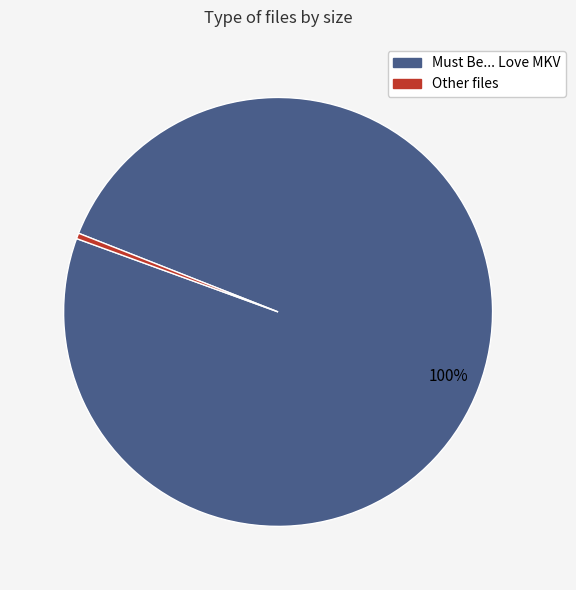

The Other files slice represents 0% of the pie. True or false?

True